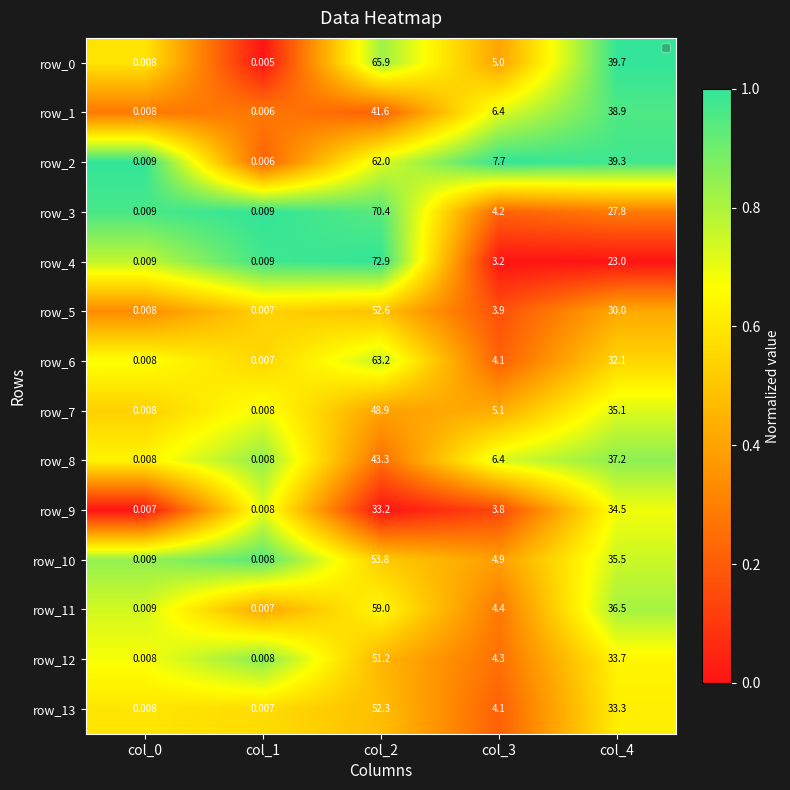

Is the value of row_1 at col_0 greater than the value of row_2 at col_4?

No